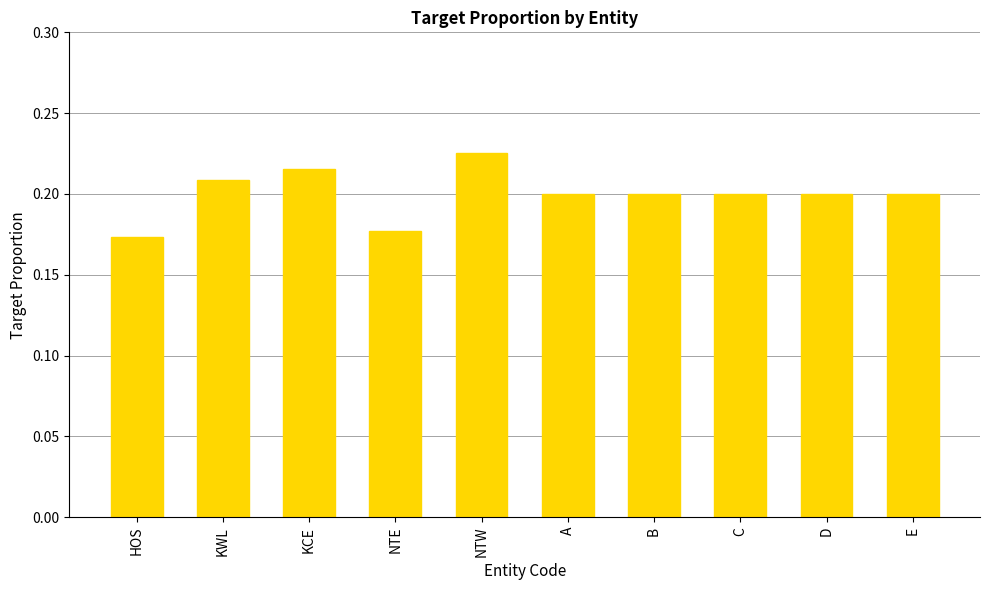

At which category does the chart reach its peak across all series?

NTW